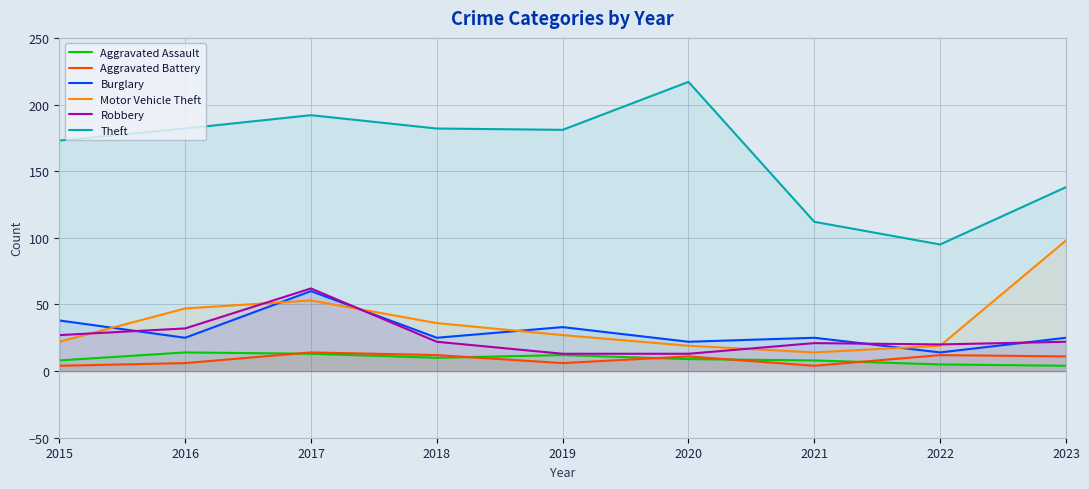

What value does the Motor Vehicle Theft series have at 2016?

47